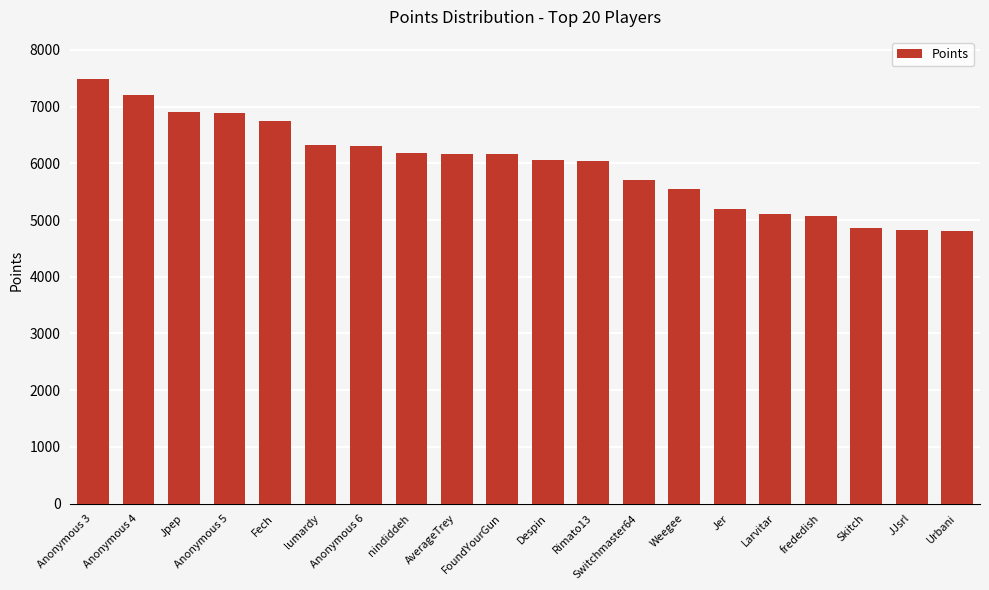

The value at Larvitar is 1122. True or false?

False